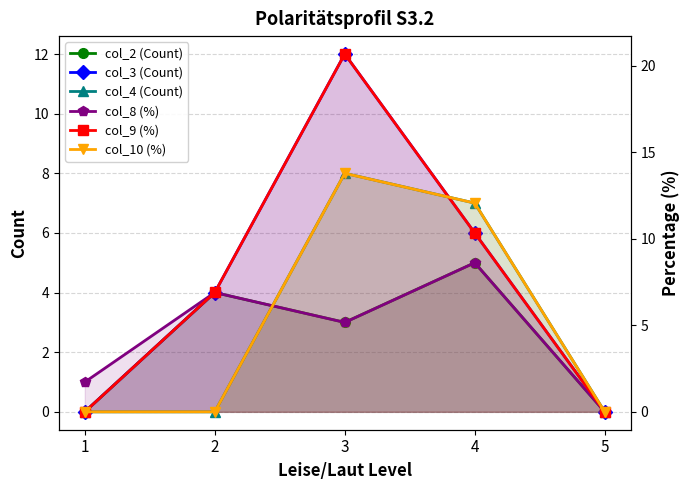

How many data points does each series have?

5